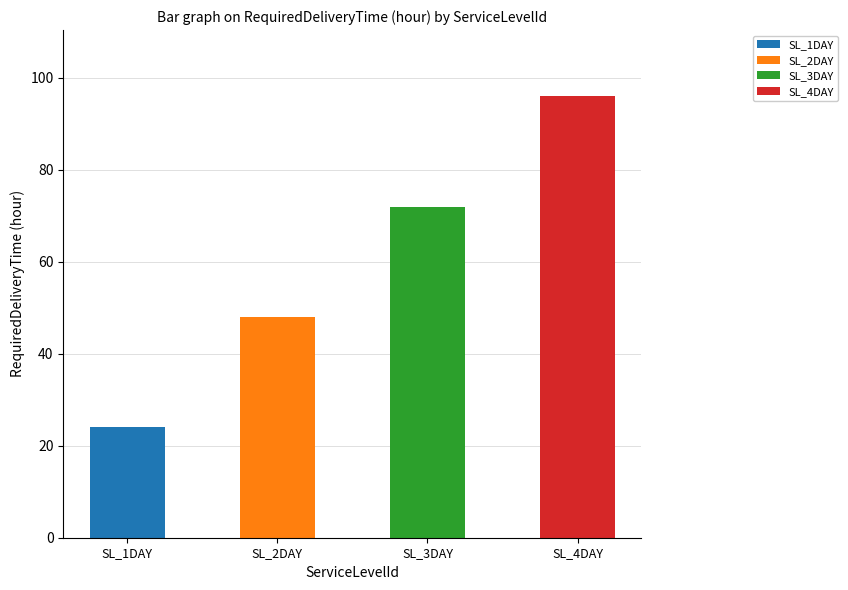

What is the label of the 1st bar from the left?

SL_1DAY